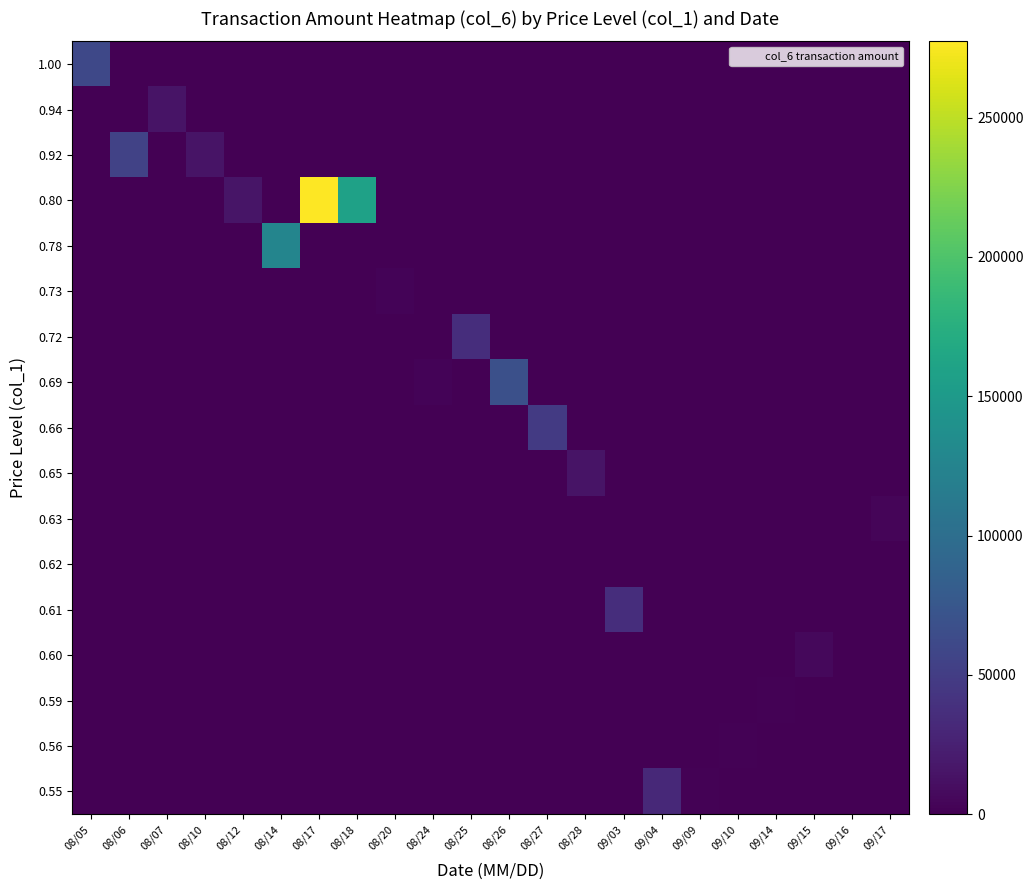

At 09/17, list the series in order from smallest to largest.

1.00, 0.94, 0.92, 0.80, 0.78, 0.73, 0.72, 0.69, 0.66, 0.65, 0.62, 0.61, 0.60, 0.59, 0.56, 0.55, 0.63